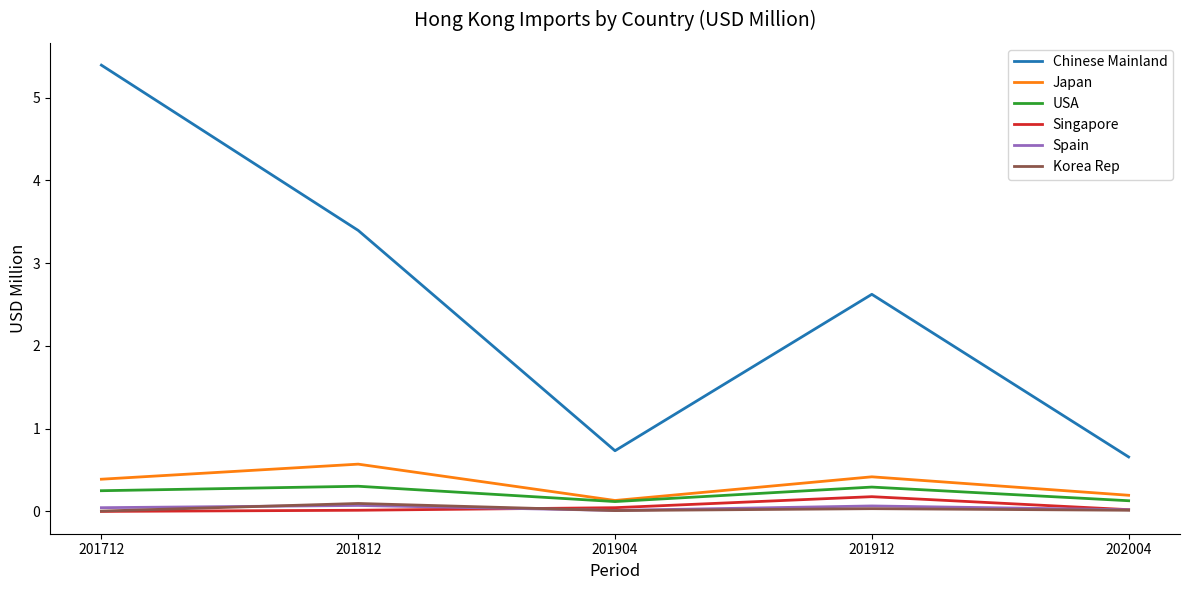

Which series changed the most between 201904 and 201912?

Chinese Mainland